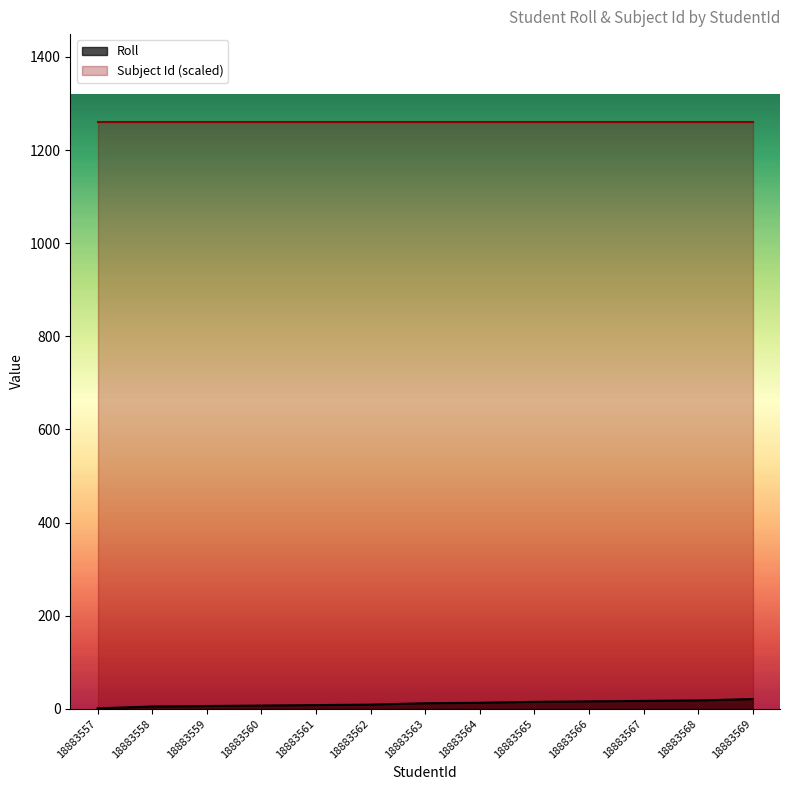

Does the chart have visible grid lines?

No